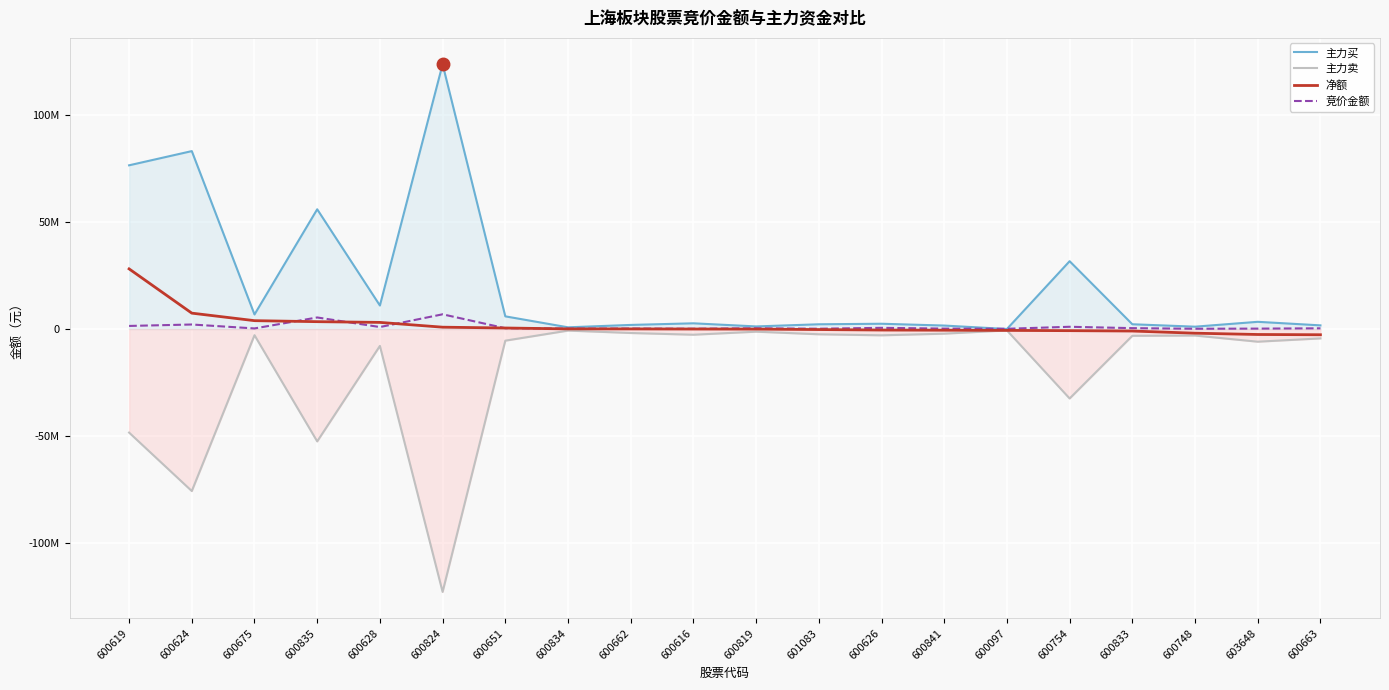

What is the total value across all series at 600824?

8563828